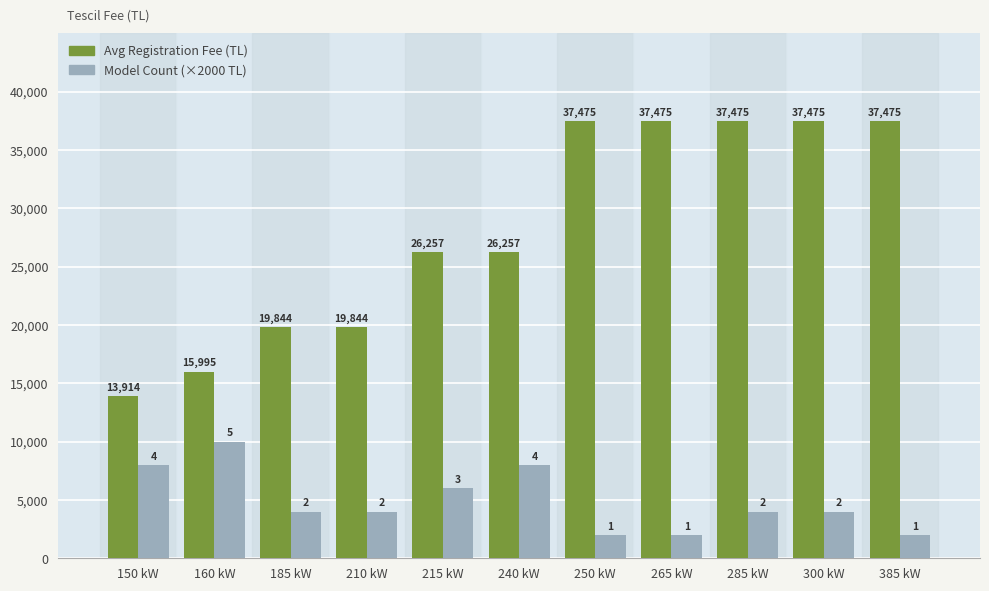

What is the smallest value displayed?

2000.0